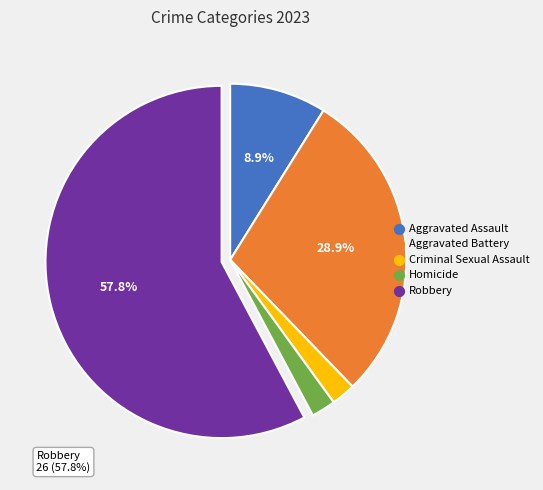

True or false: Criminal Sexual Assault accounts for 2% of the total.

True